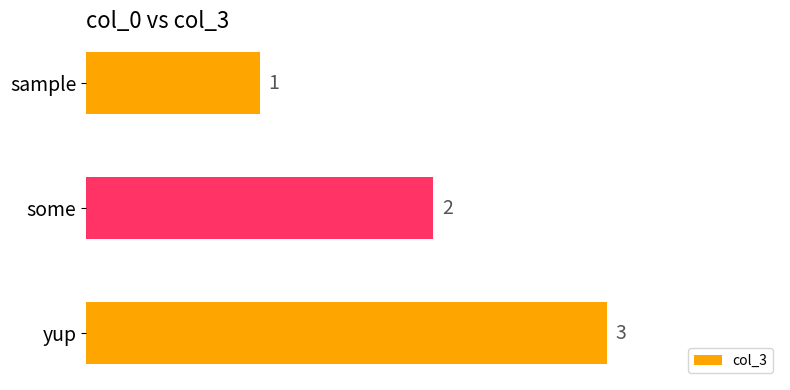

How many categories are shown in the chart?

3